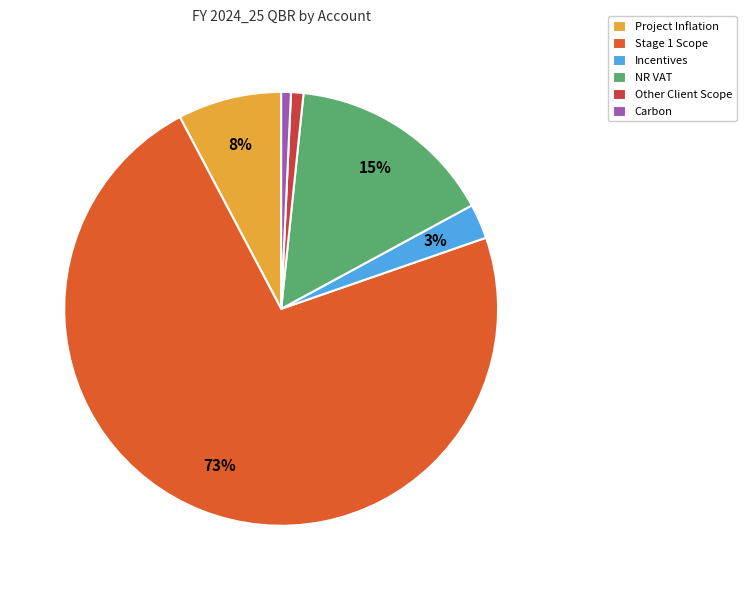

Which slice represents more than half of the pie?

Stage 1 Scope